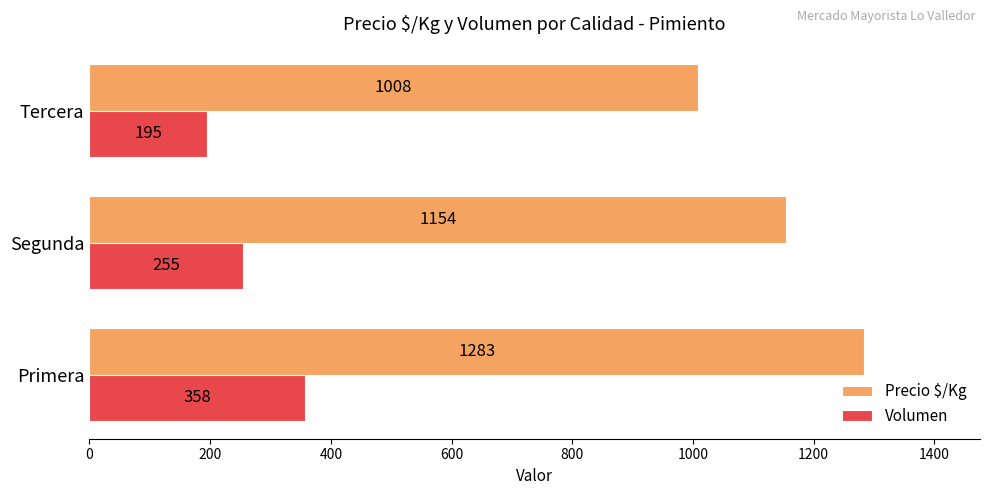

At how many categories does at least one series exceed 506?

3